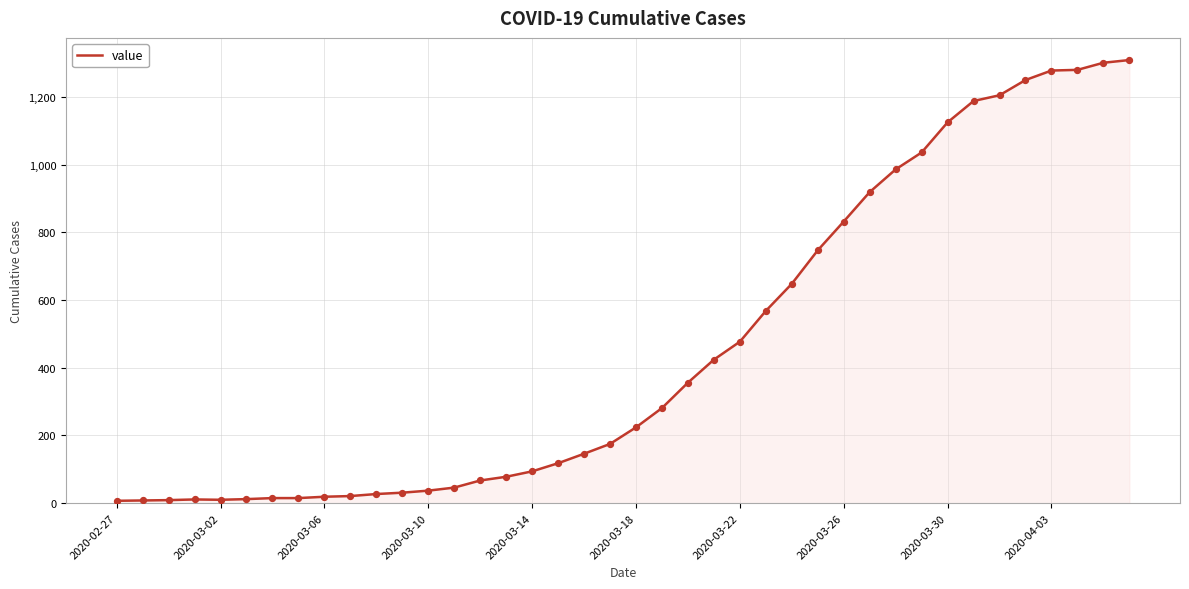

Does the chart have visible grid lines?

Yes